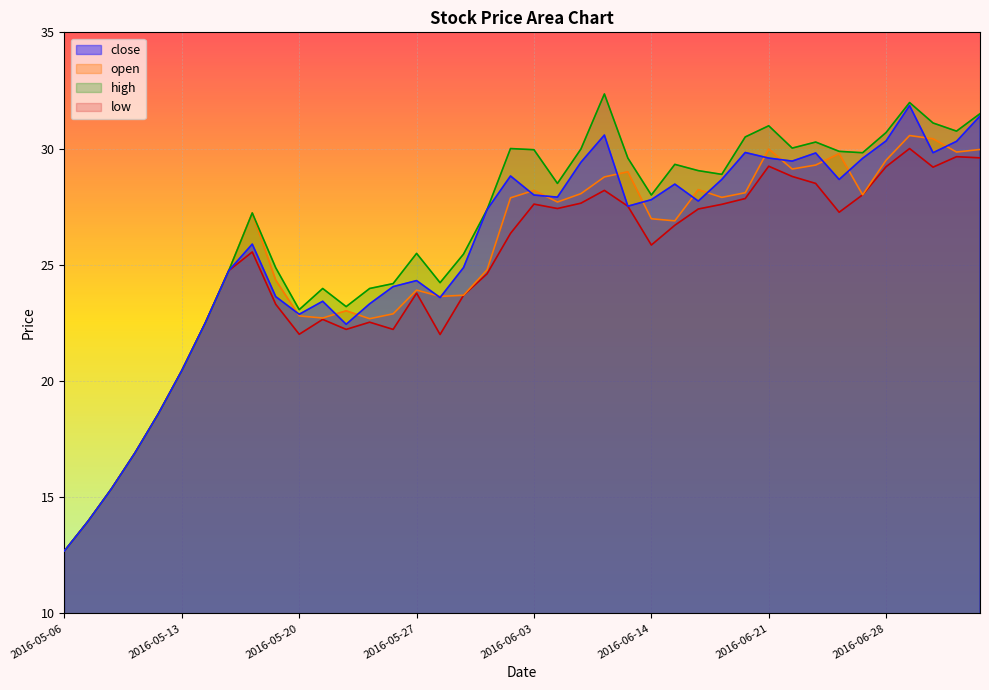

At how many categories does at least one series exceed 13?

39